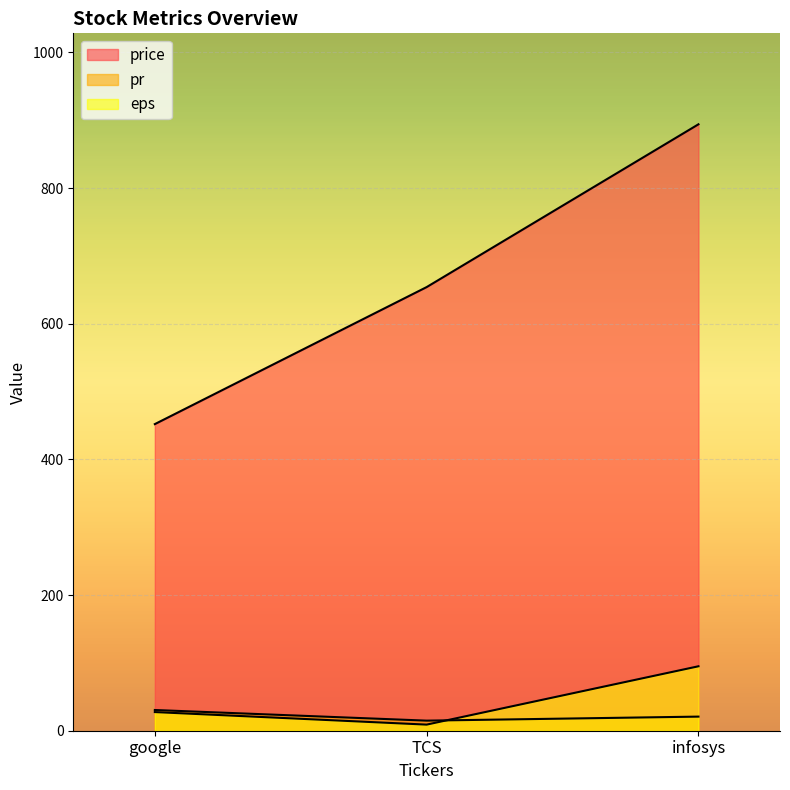

How many price values are between 452 and 894?

3